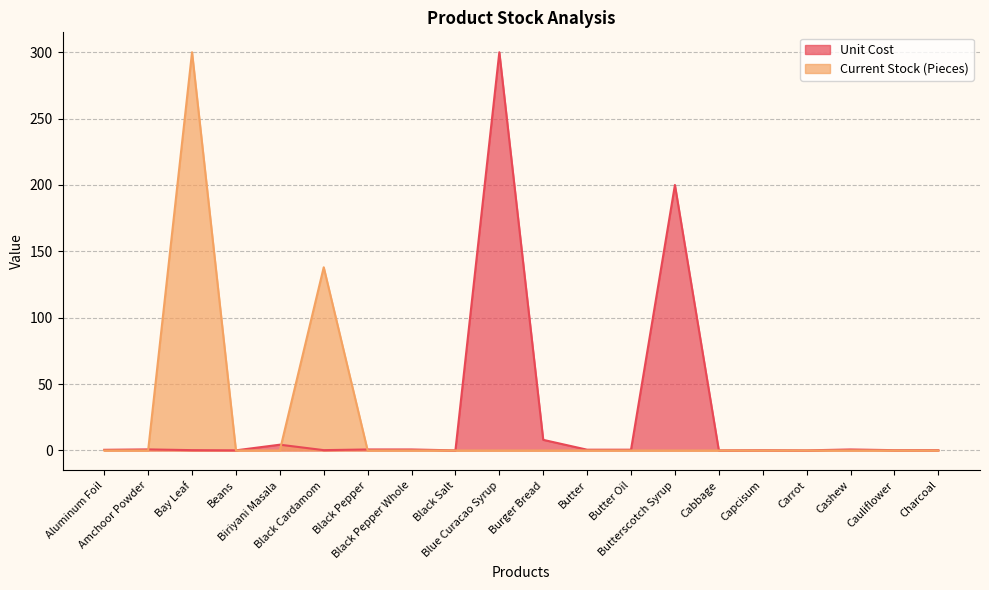

Which category has the lowest value in the Unit Cost series?

Black Salt